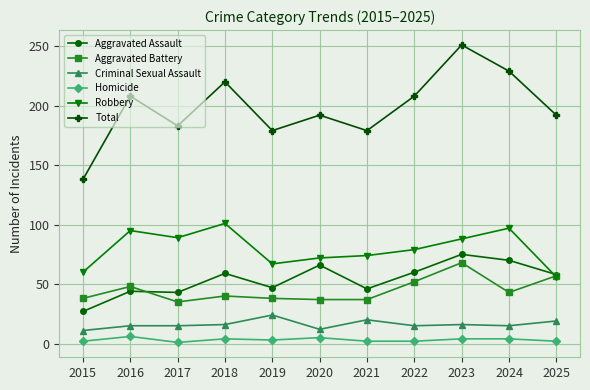

What is the difference between the maximum and minimum values in the Criminal Sexual Assault series?

13